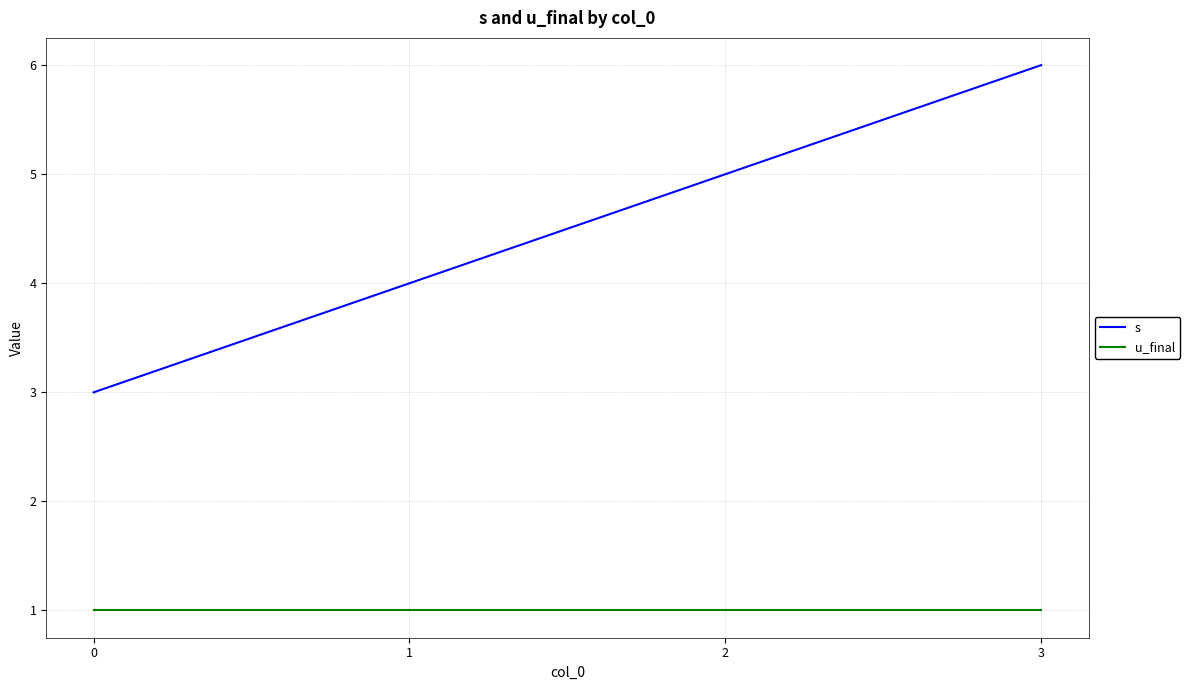

What is the difference between the s values at 1 and 2?

1